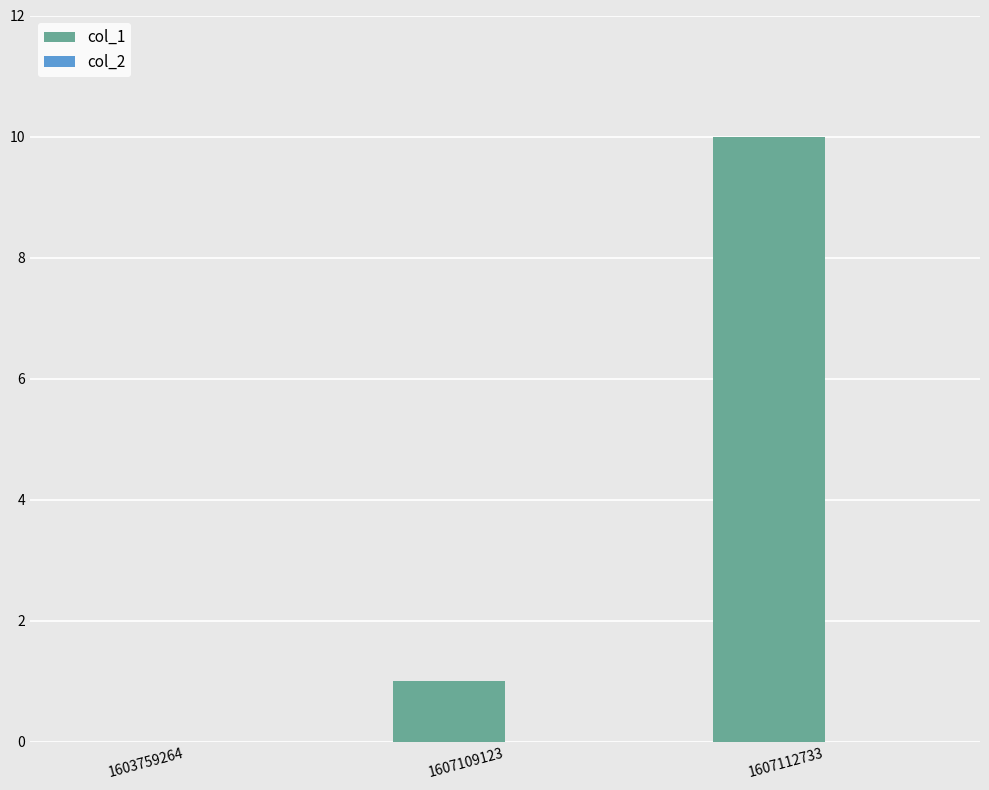

How many series are shown in this chart?

1